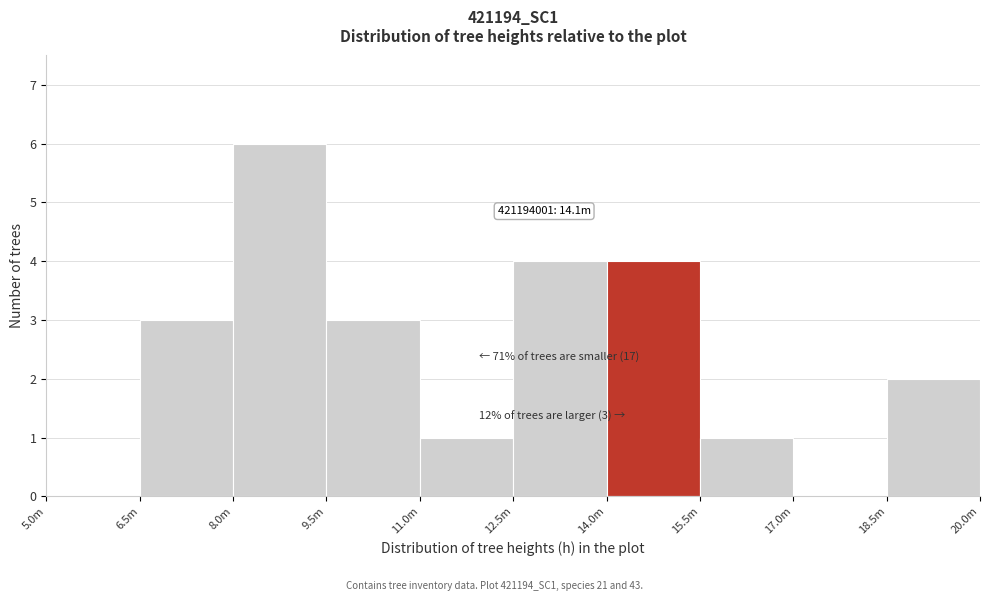

Reading right to left, extract all data points from this chart.

18.5m=2	17.0m=0	15.5m=1	14.0m=4	12.5m=4	11.0m=1	9.5m=3	8.0m=6	6.5m=3	5.0m=0